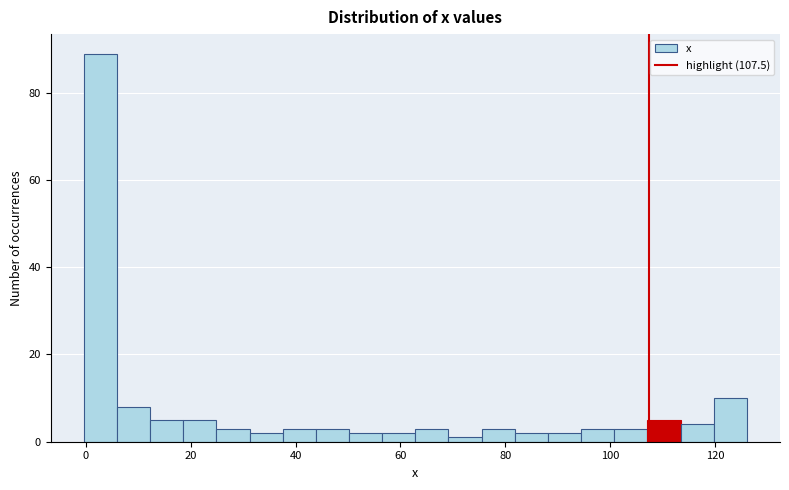

Around what value on the x-axis is the tallest bar? Give the approximate position of its centre, as read against the axis.

2